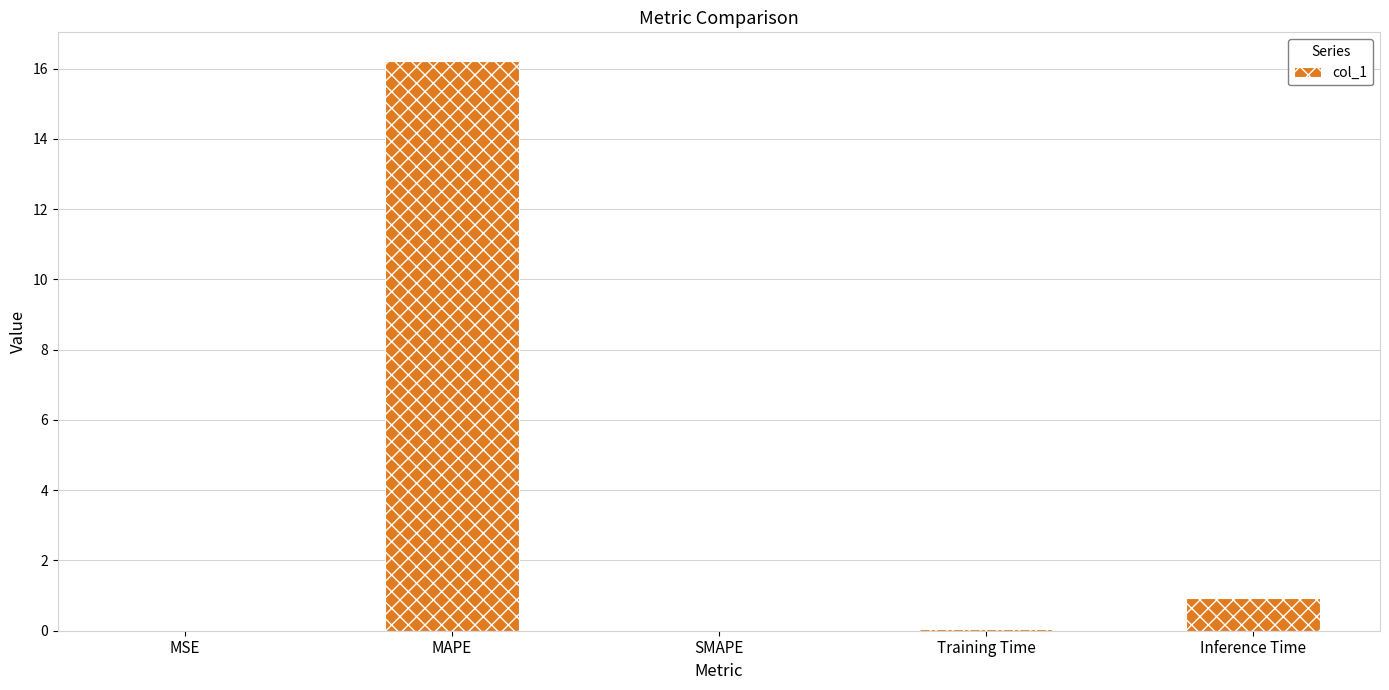

How many categories are shown in the chart?

5